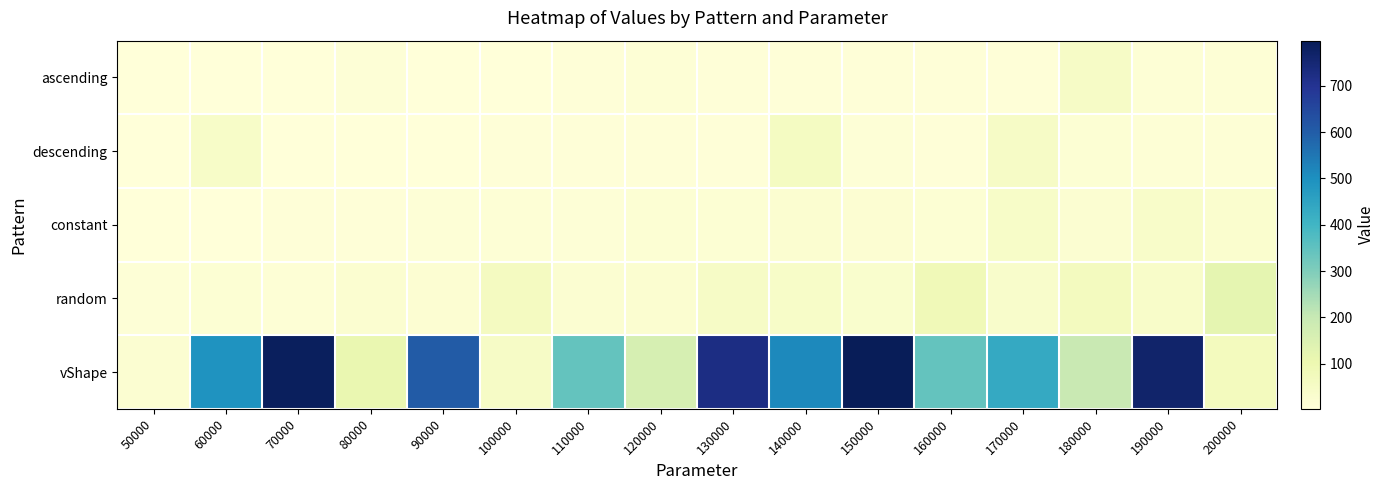

At which category does the chart reach its minimum across all series?

50000